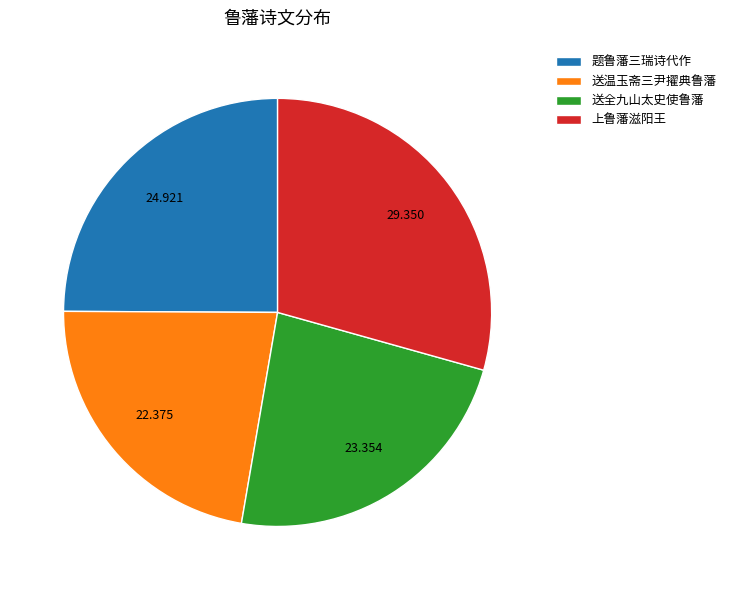

How many segments does this pie chart have?

4